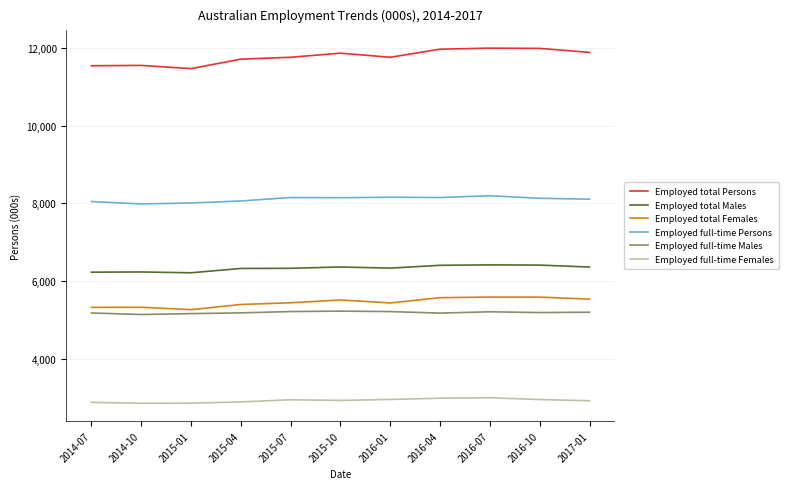

What is the lowest value of the Employed full-time Females series?

2847.5